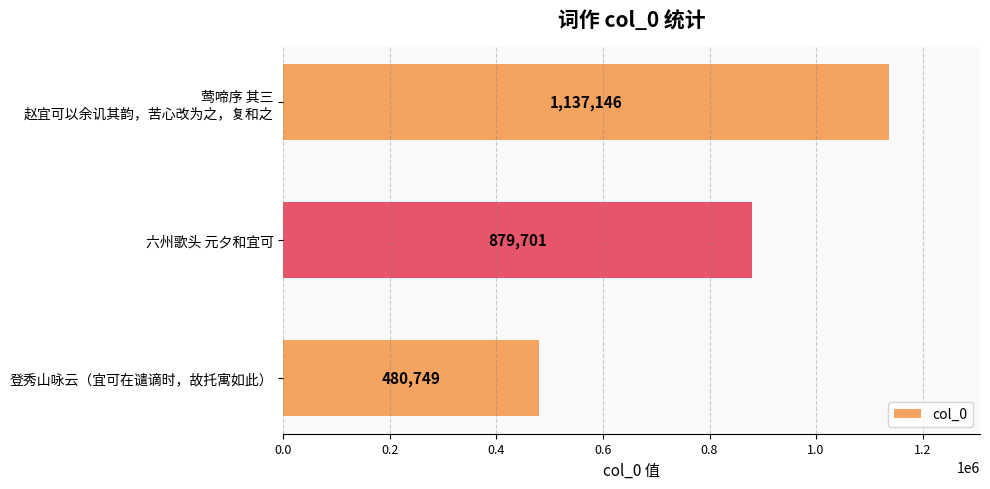

Rank the categories by value from highest to lowest.

莺啼序 其三
赵宜可以余讥其韵，苦心改为之，复和之, 六州歌头 元夕和宜可, 登秀山咏云（宜可在谴谪时，故托寓如此）